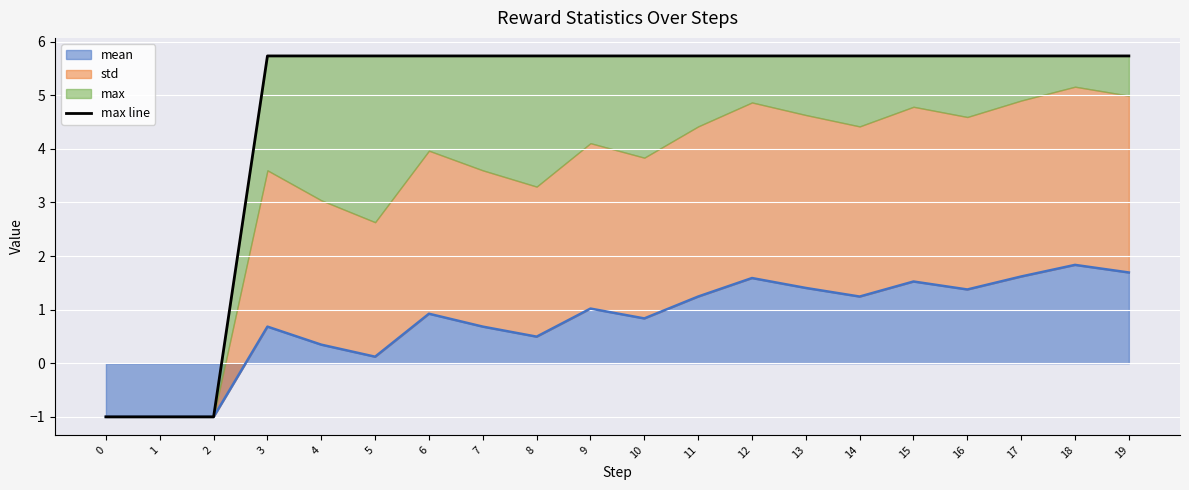

True or false: mean has a value of 2.2 at 15.

False